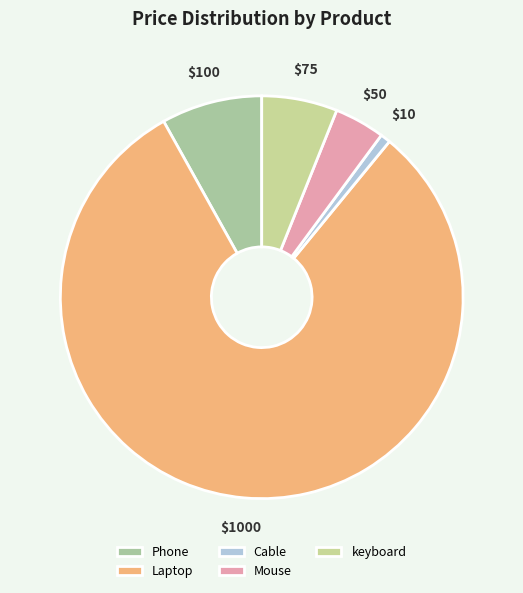

Count the number of slices in the pie.

5